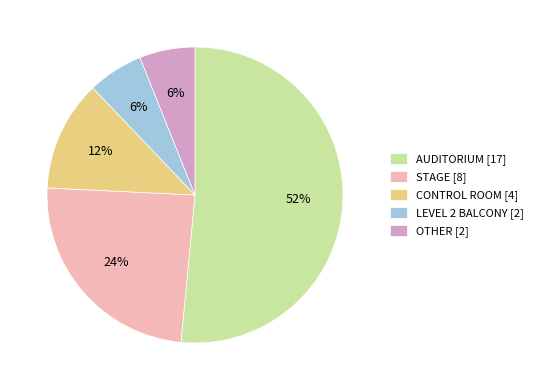

Is there a majority slice in this chart?

Yes